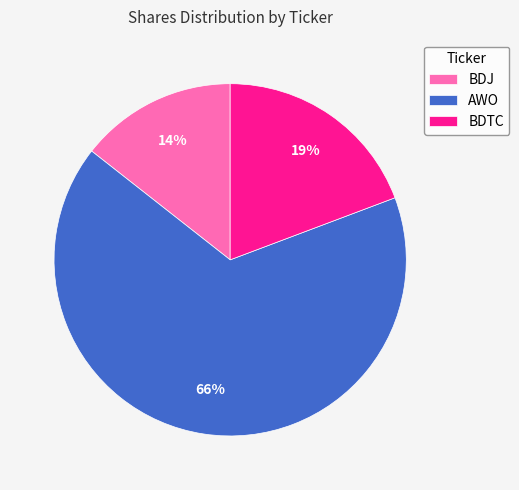

Is the sum of BDTC and BDJ greater than half?

No